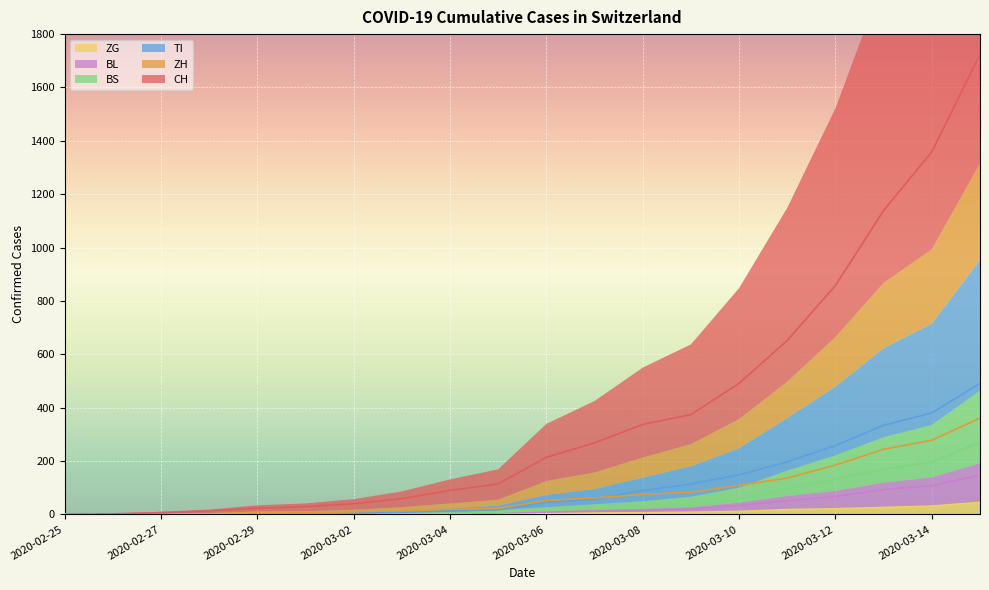

How many lines are shown in the chart?

6